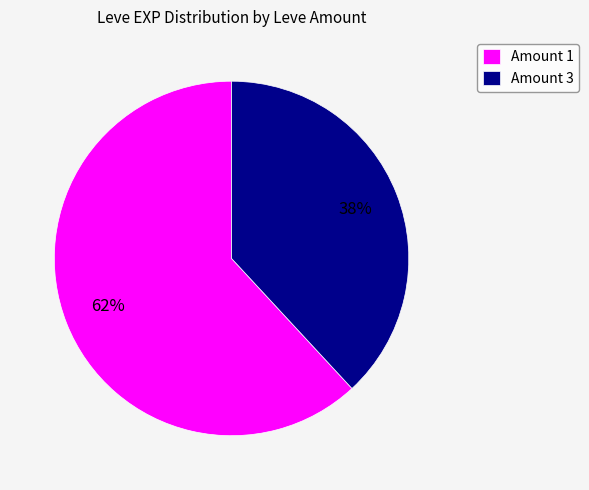

Rank the categories by value from highest to lowest.

Amount 1, Amount 3